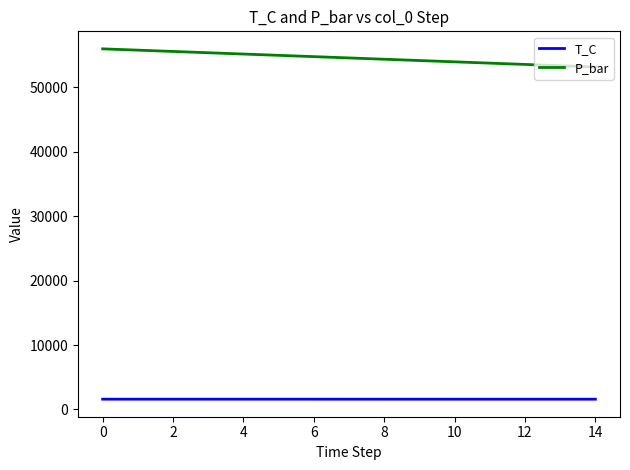

What is the smallest value displayed?

1598.5